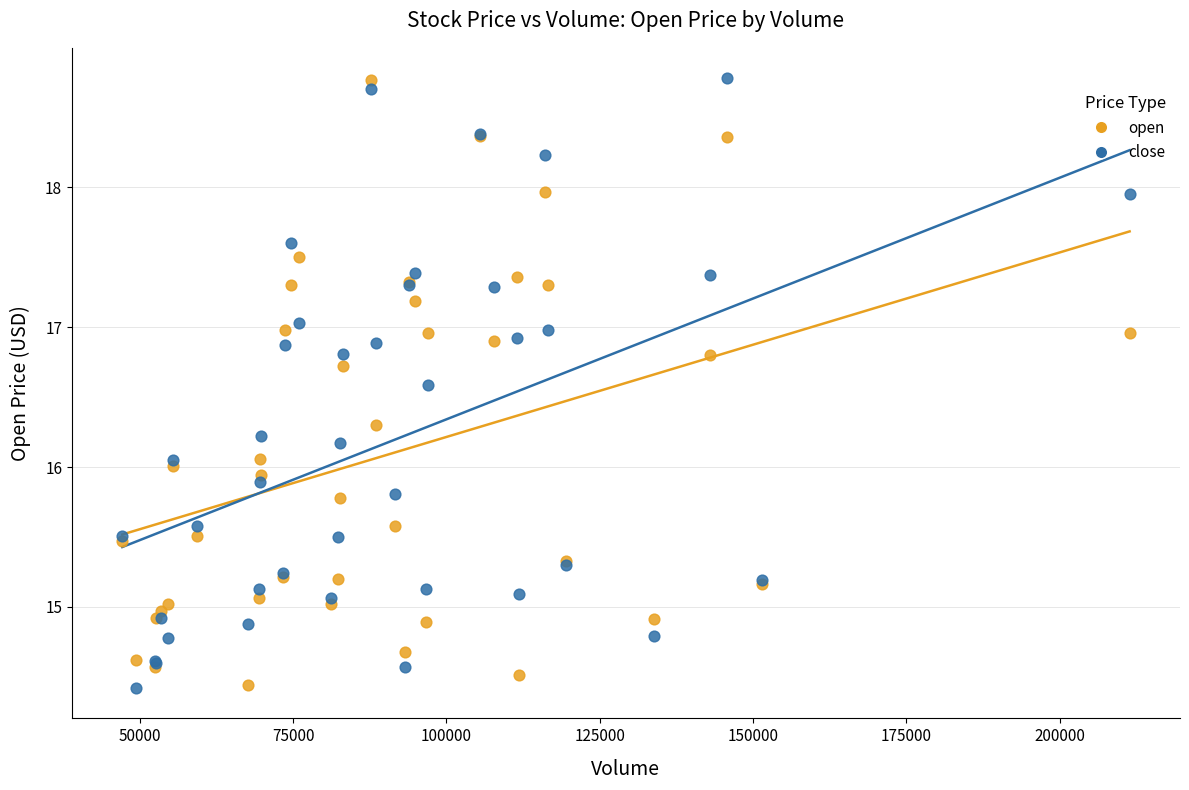

What is the X range (max minus min) for the scatter plot?

164264.3